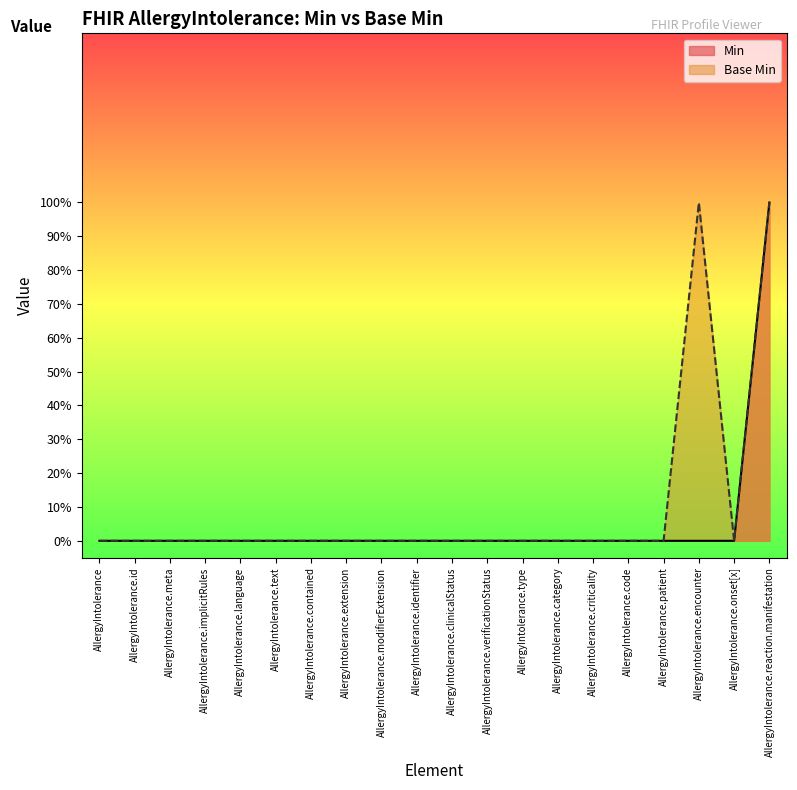

At which category does the chart reach its minimum across all series?

AllergyIntolerance